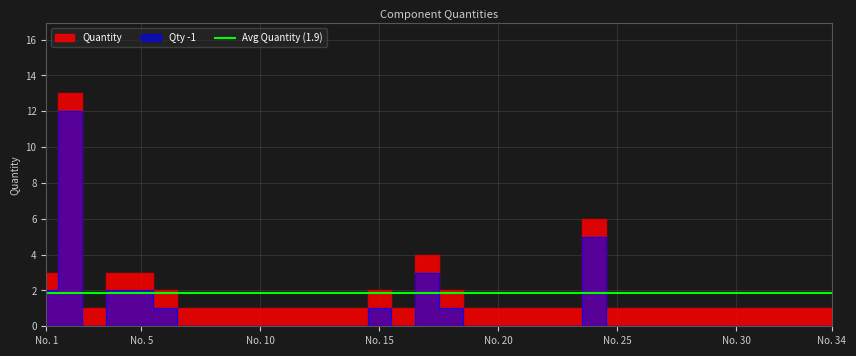

What is the maximum value shown in the chart?

13